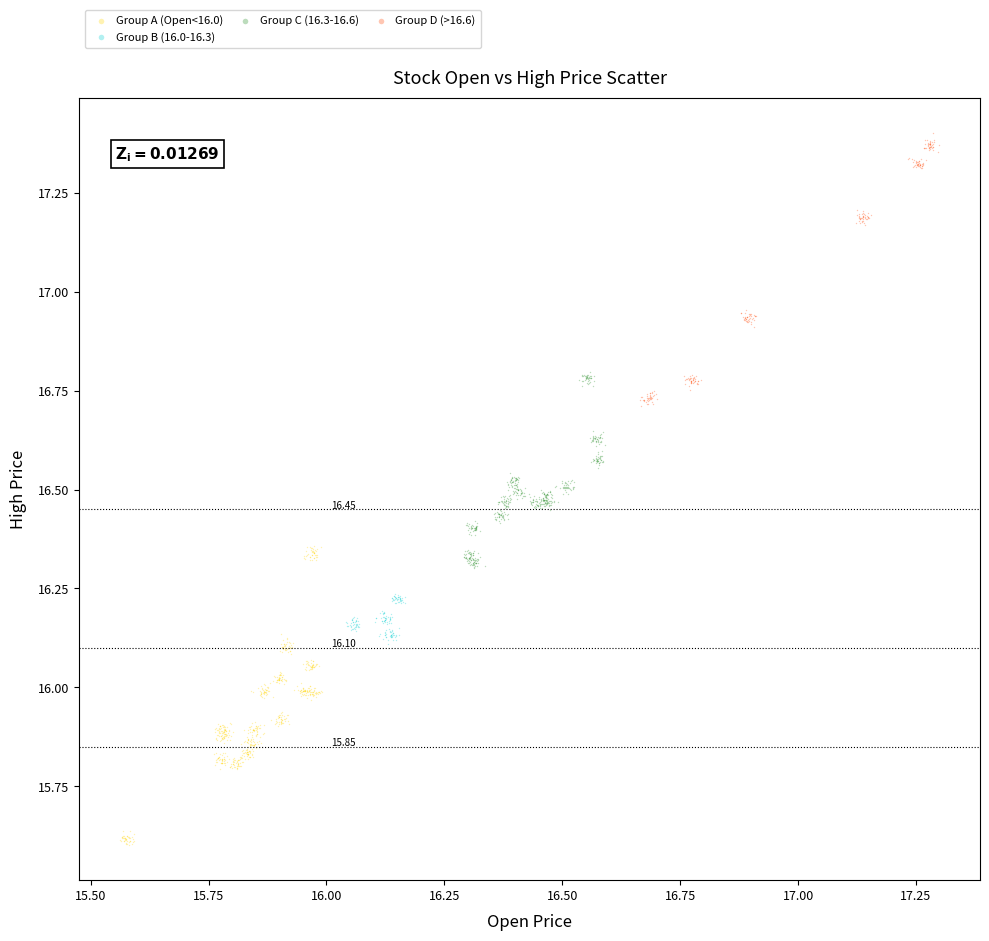

Which series reaches the minimum Y coordinate?

Group A (Open<16.0)